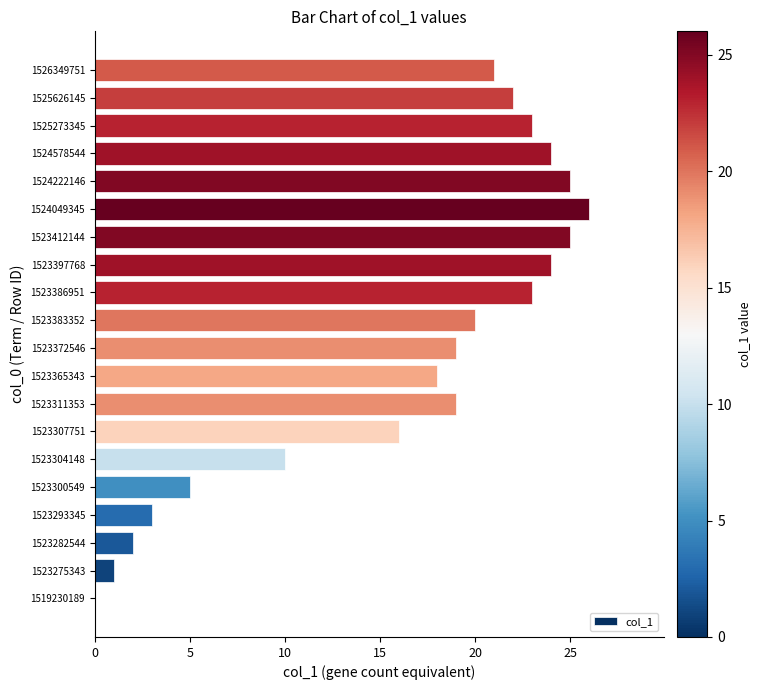

What is the approximate value at 1524049345?

26